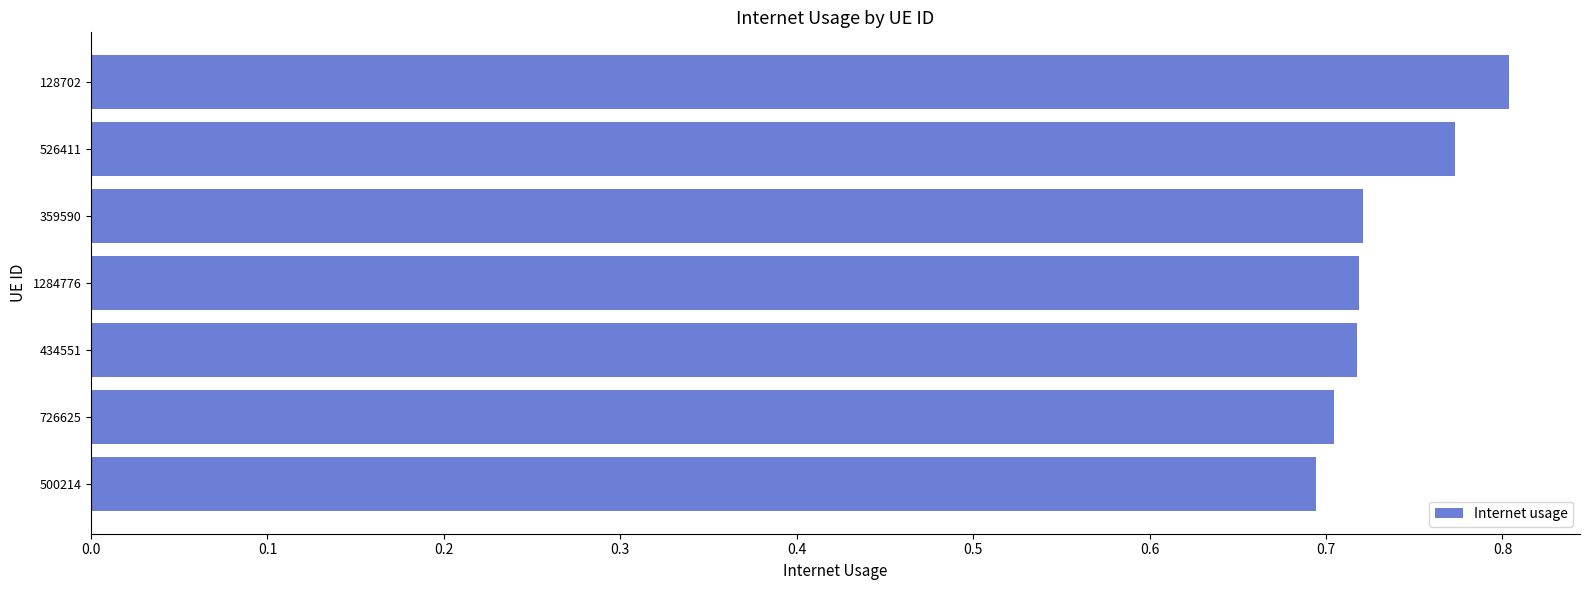

The chart shows a value of 0.3 at 526411. True or false?

False